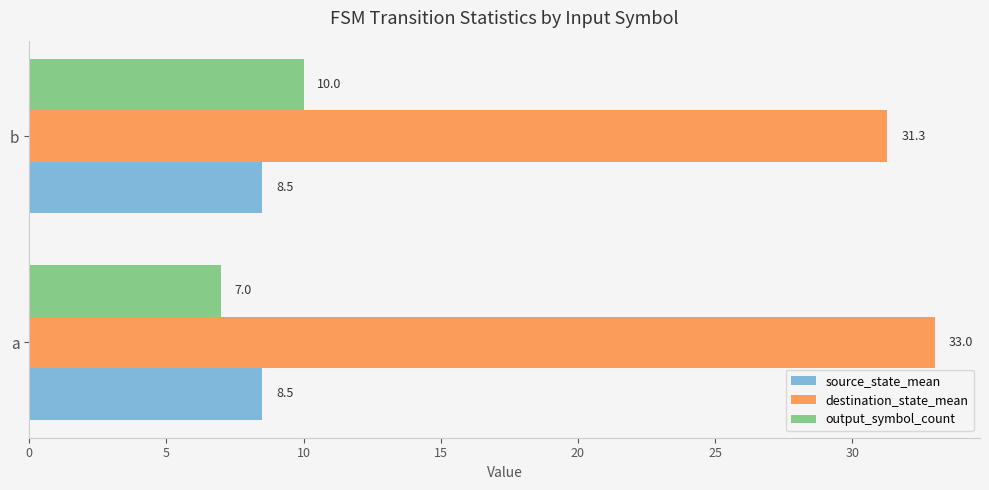

Which series has the largest range (max minus min)?

output_symbol_count